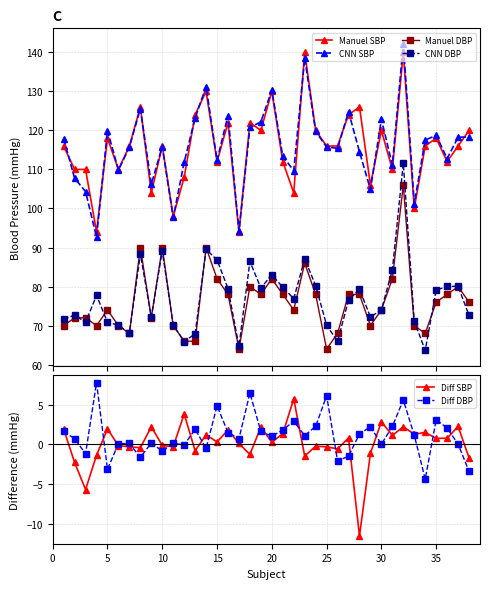

True or false: Manuel DBP has more than 1 points higher than both neighbors.

True